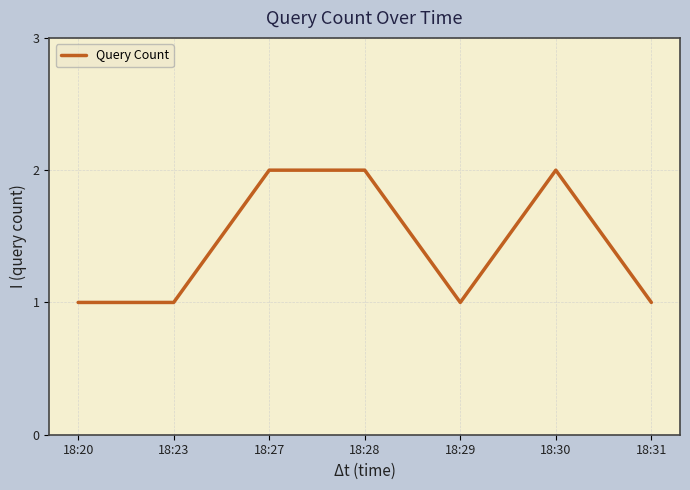

What is the ratio of the value at 18:28 to the value at 18:31?

2.0